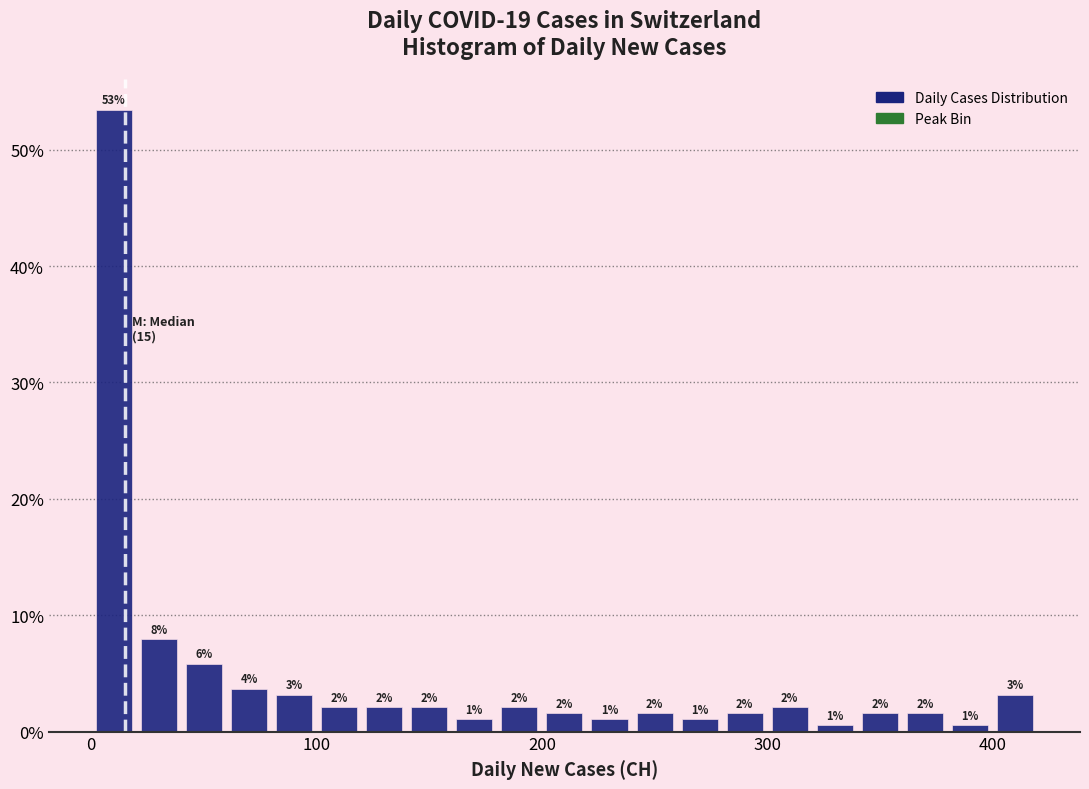

Around what value on the x-axis is the tallest bar? Give the approximate position of its centre, as read against the axis.

10